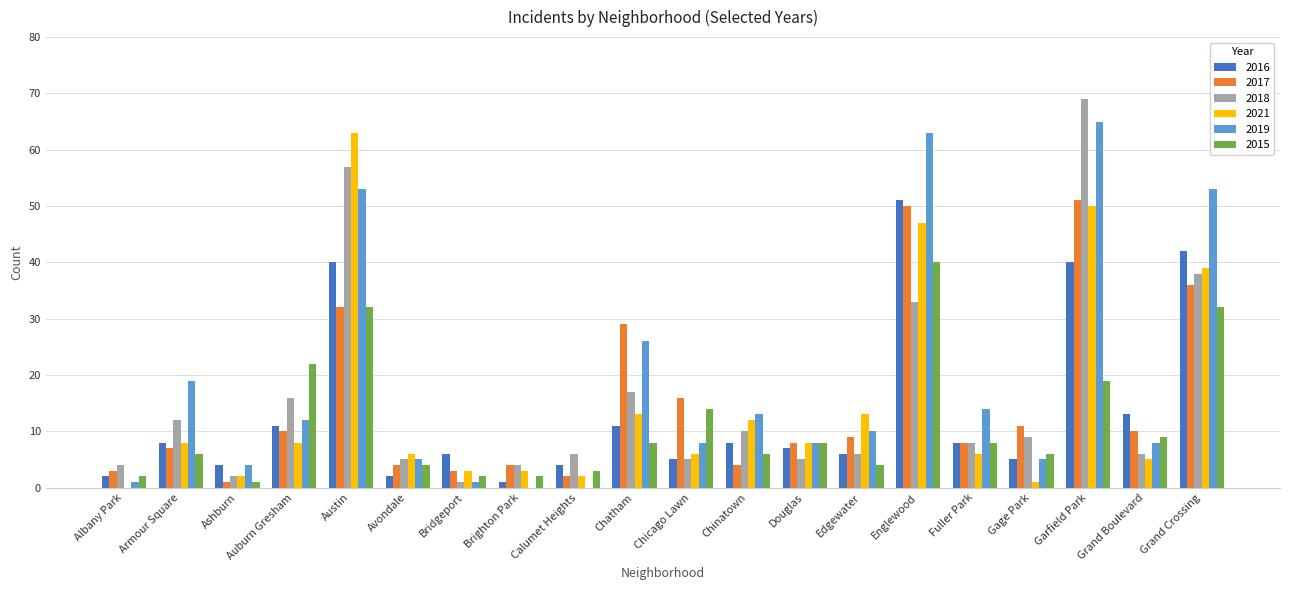

What is the difference between the 2017 values at Grand Crossing and Calumet Heights?

34